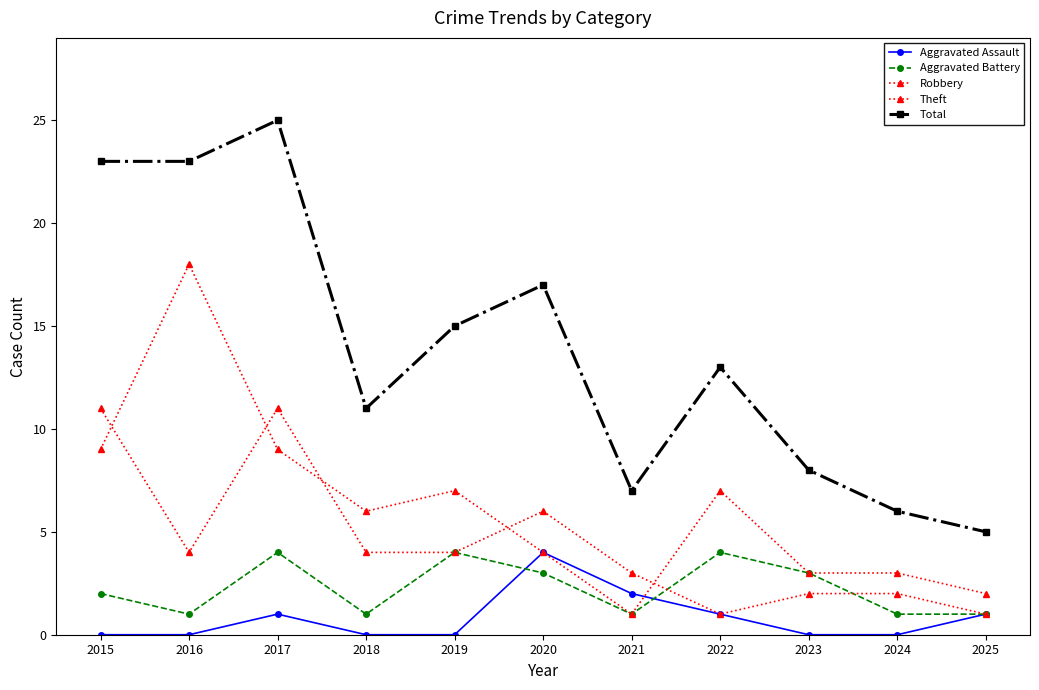

What is the difference between the Total values at 2018 and 2024?

5